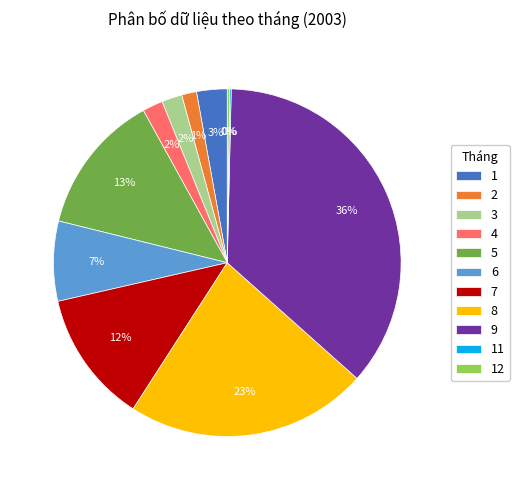

To the nearest percent, what is the combined percentage of 5 and 7?

25%